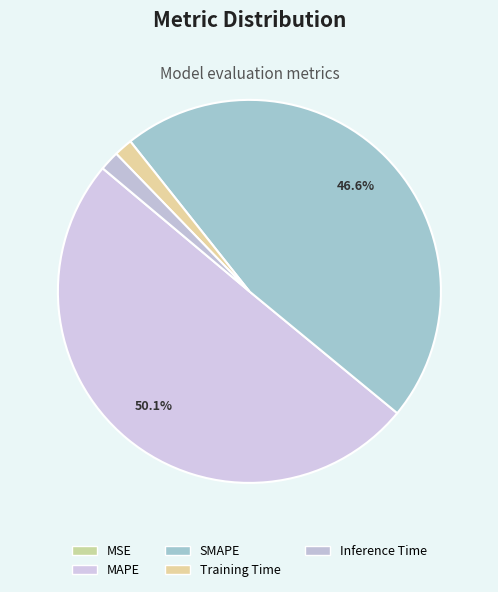

To the nearest percent, what is the average slice percentage?

20%